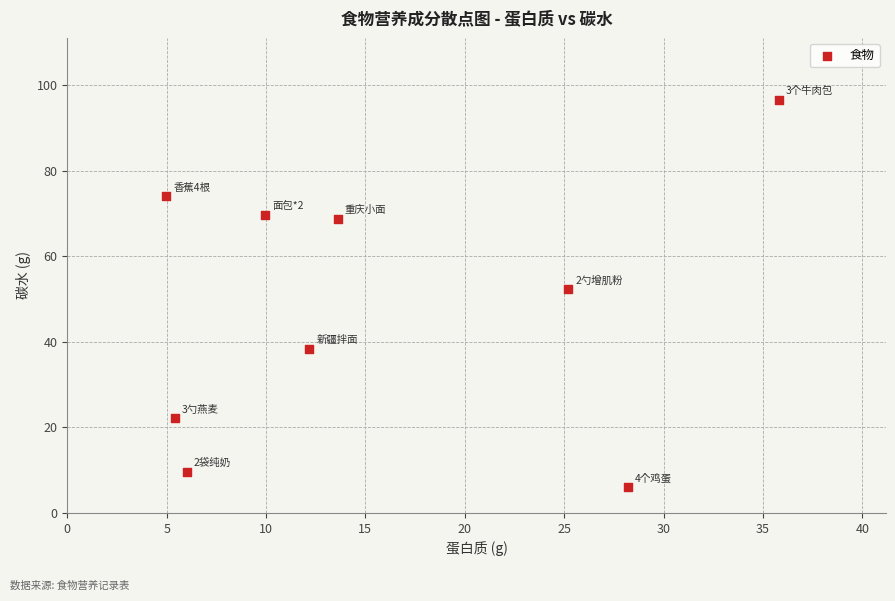

What is the average X value?

15.7